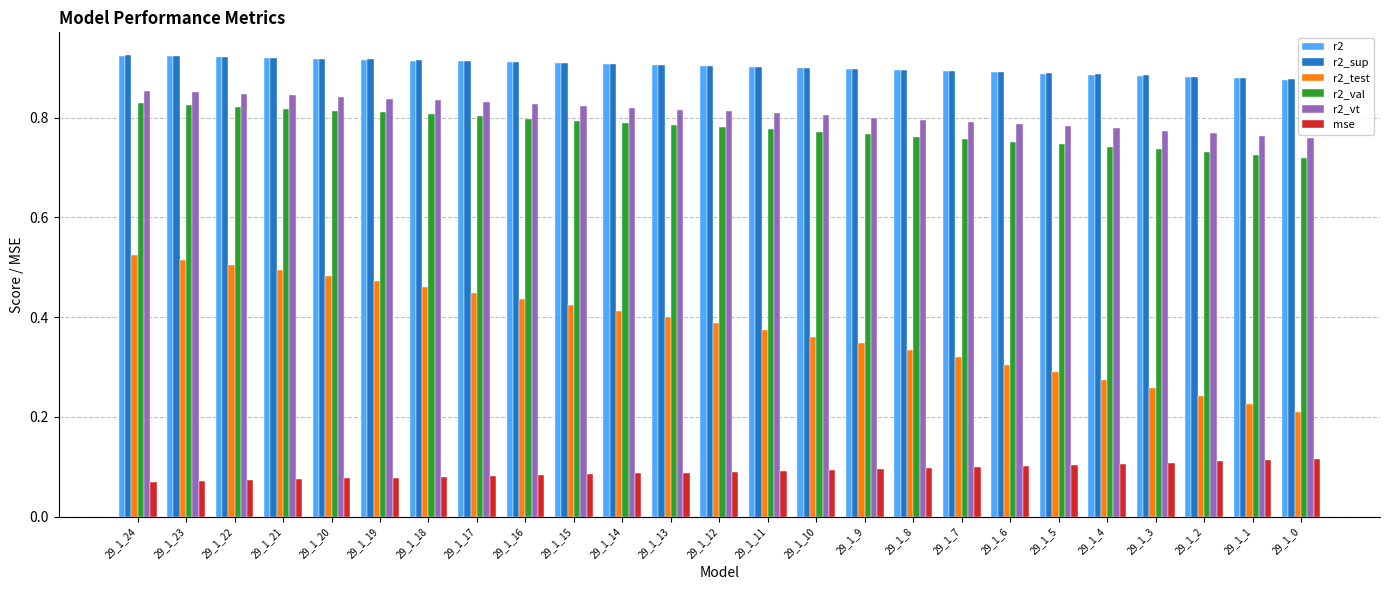

Count the r2_val values in the range 0 to 1.

25